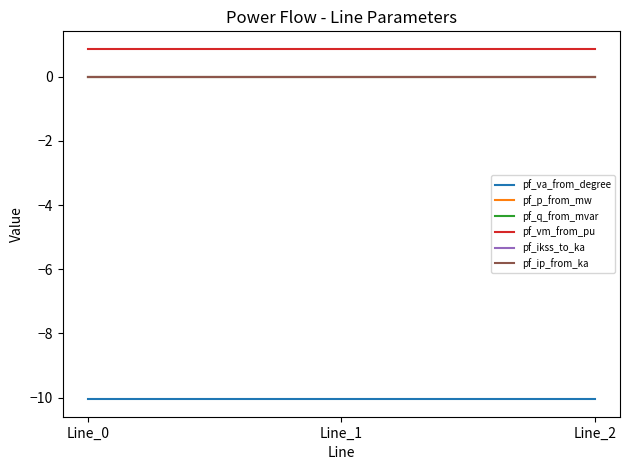

Does the chart have visible grid lines?

No